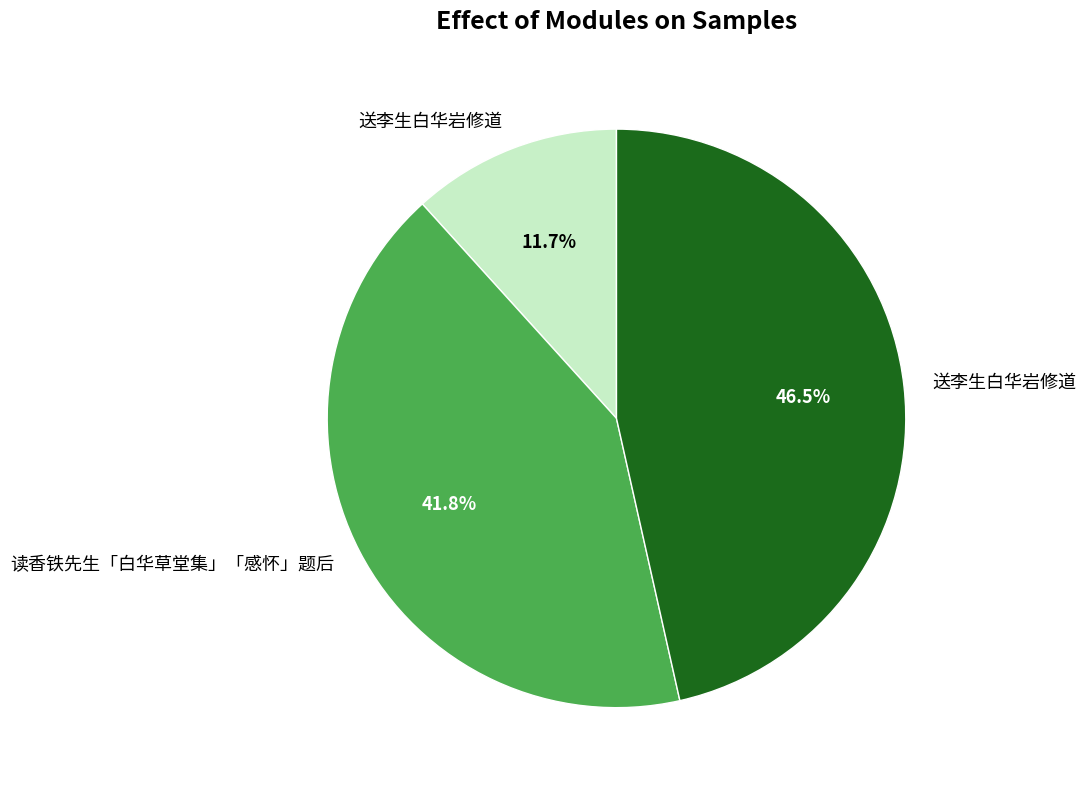

Is there any slice that represents more than half of the pie?

No